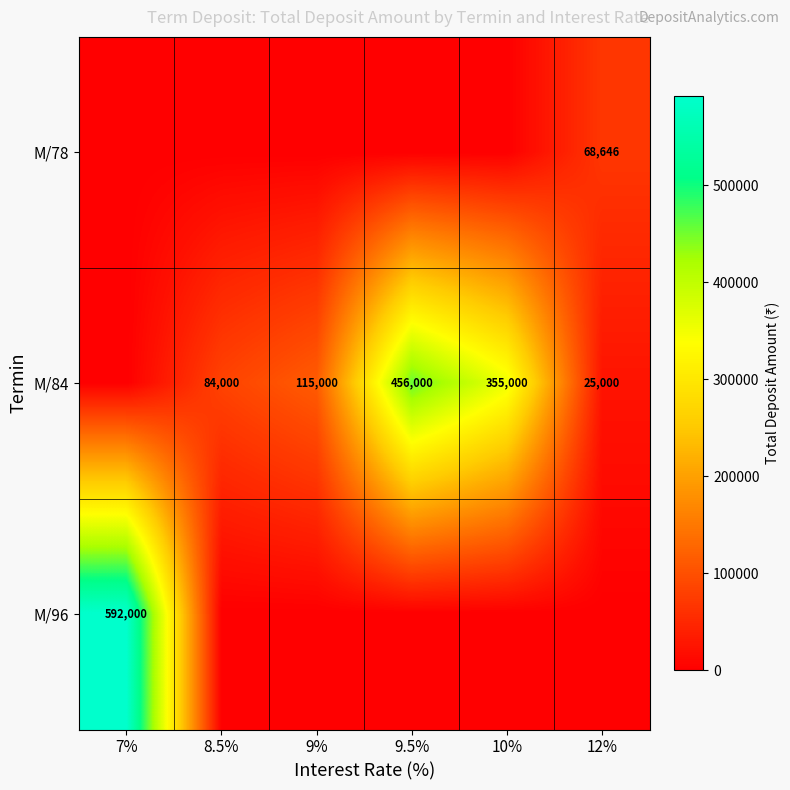

True or false: M/84 has a value of 497476 at 10%.

False